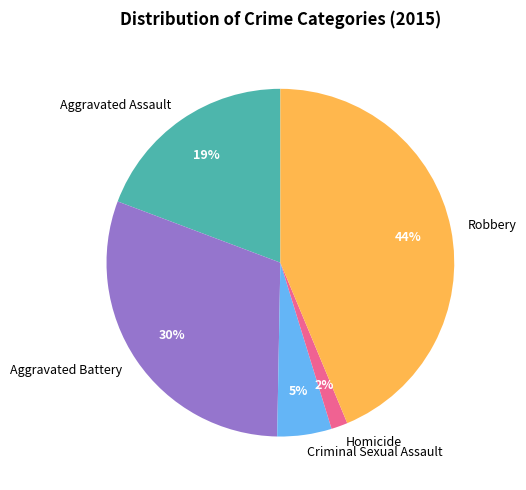

Do Aggravated Assault and Robbery together represent more than half of the pie?

Yes